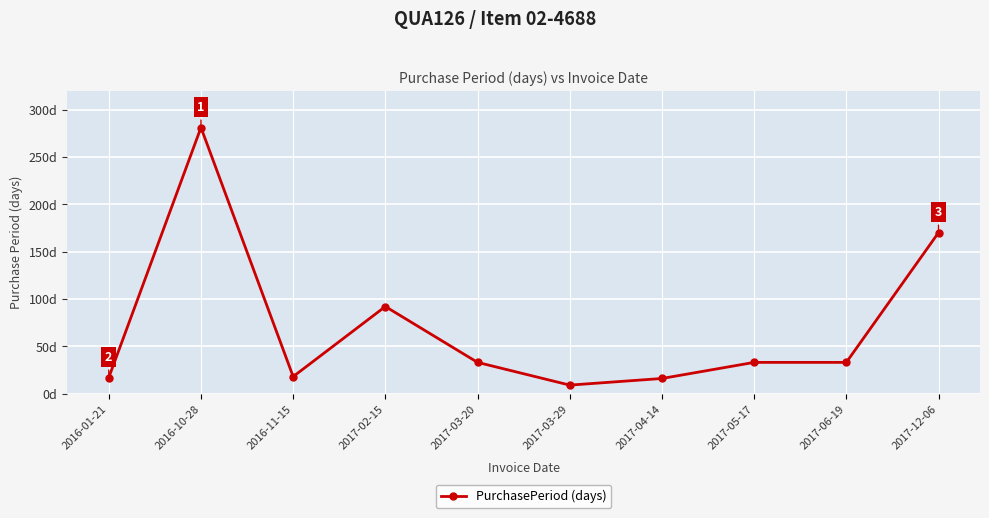

Does the chart have visible grid lines?

Yes